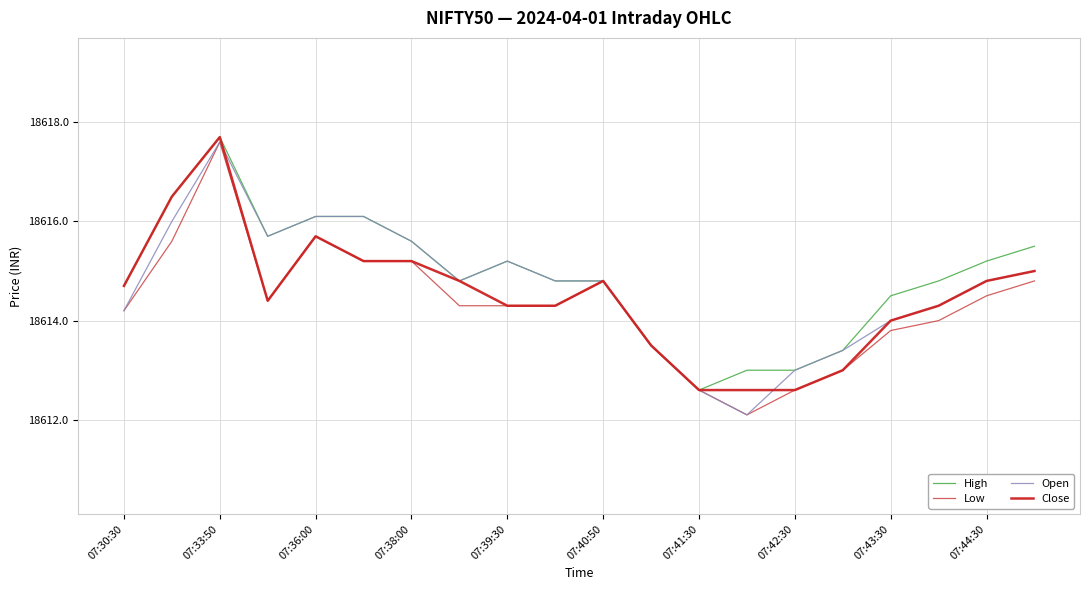

What is the minimum value shown in the chart?

18612.1